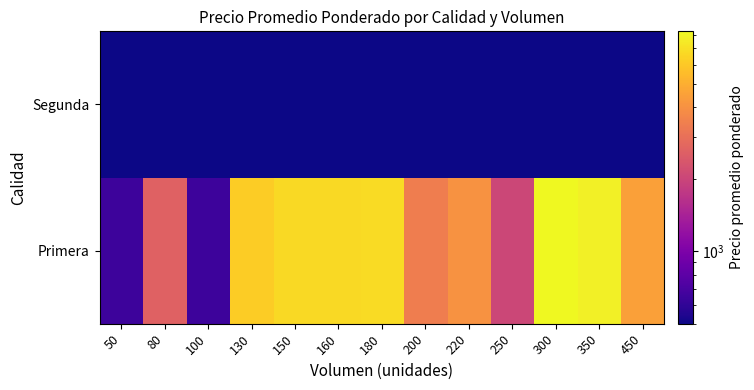

What is the difference between the highest and lowest values at 50?

150